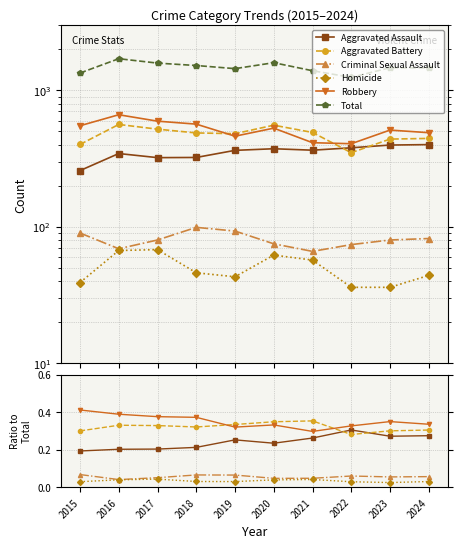

What are all the series names shown in the legend?

Aggravated Assault, Aggravated Battery, Criminal Sexual Assault, Homicide, Robbery, Total